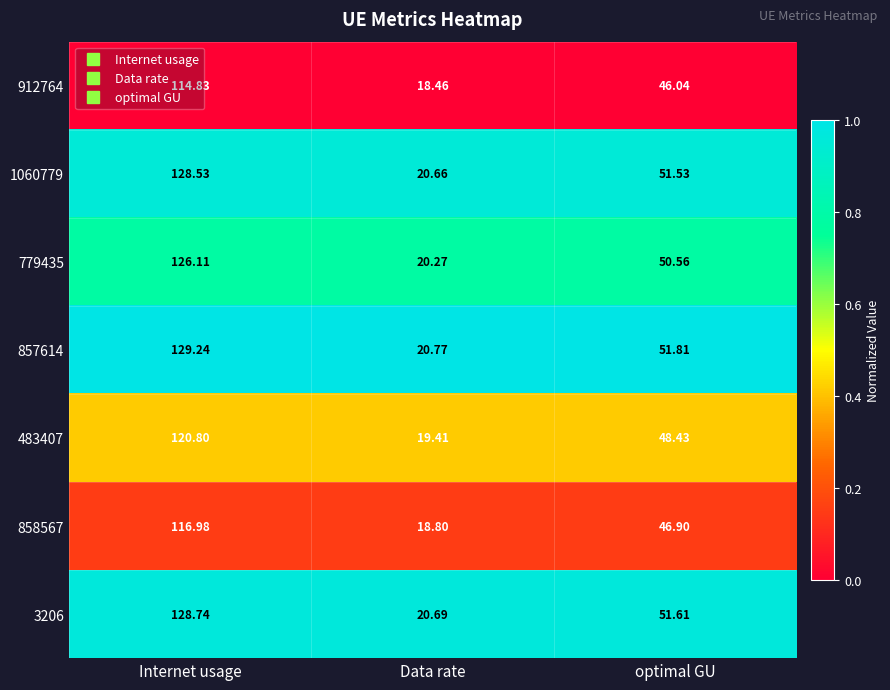

Which series has the largest range (max minus min)?

857614